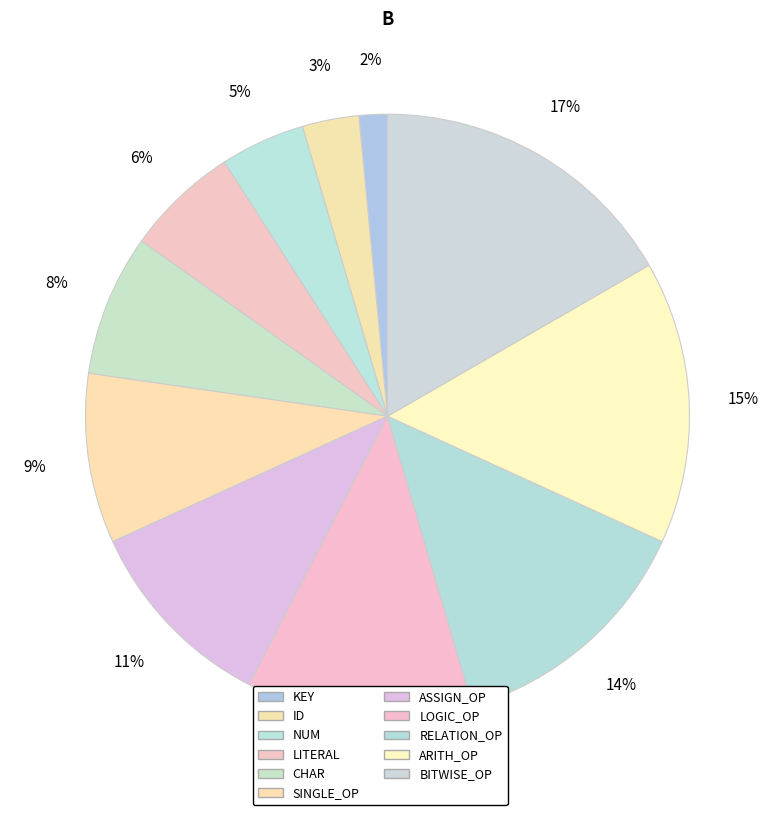

Count the number of slices in the pie.

11